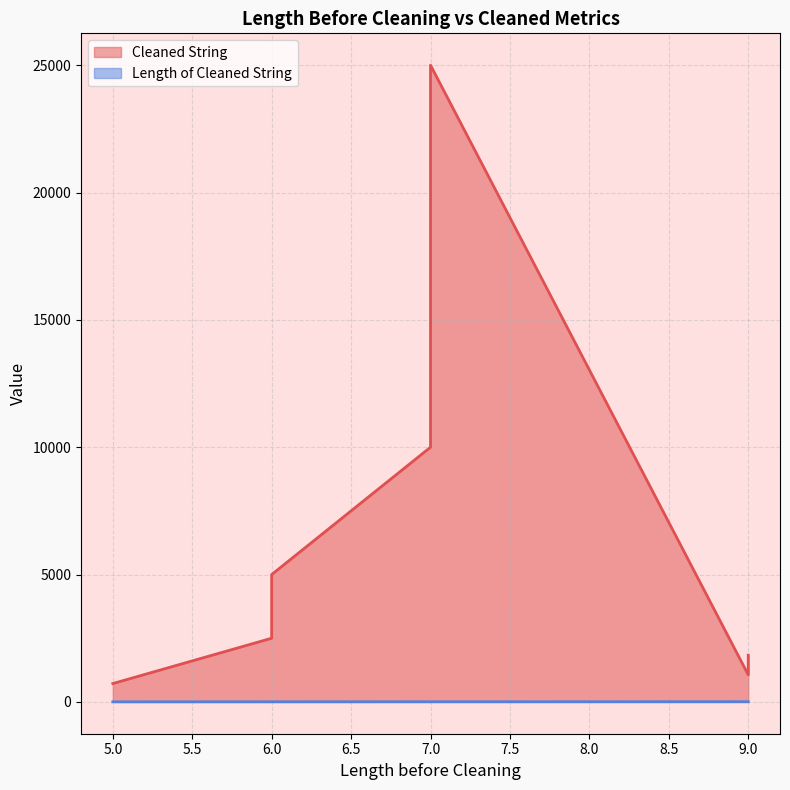

The Cleaned String series shows 1834.1 at 9. True or false?

True